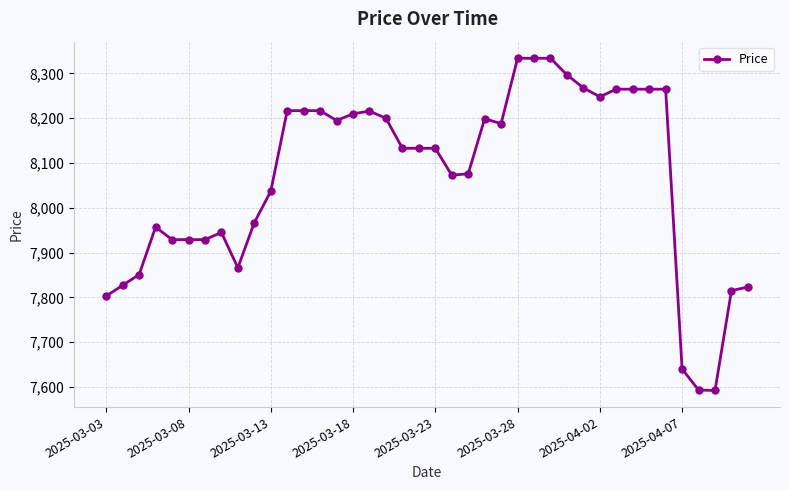

What is the value of the 33rd point from the left?

8265